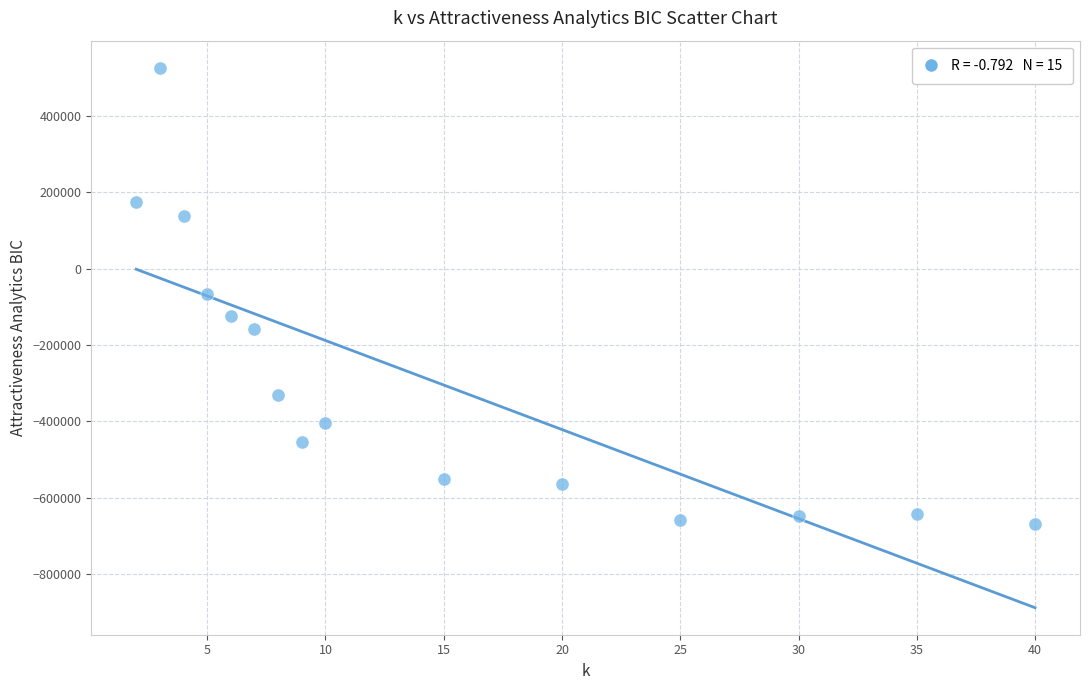

What is the range of X values (max minus min)?

38.0